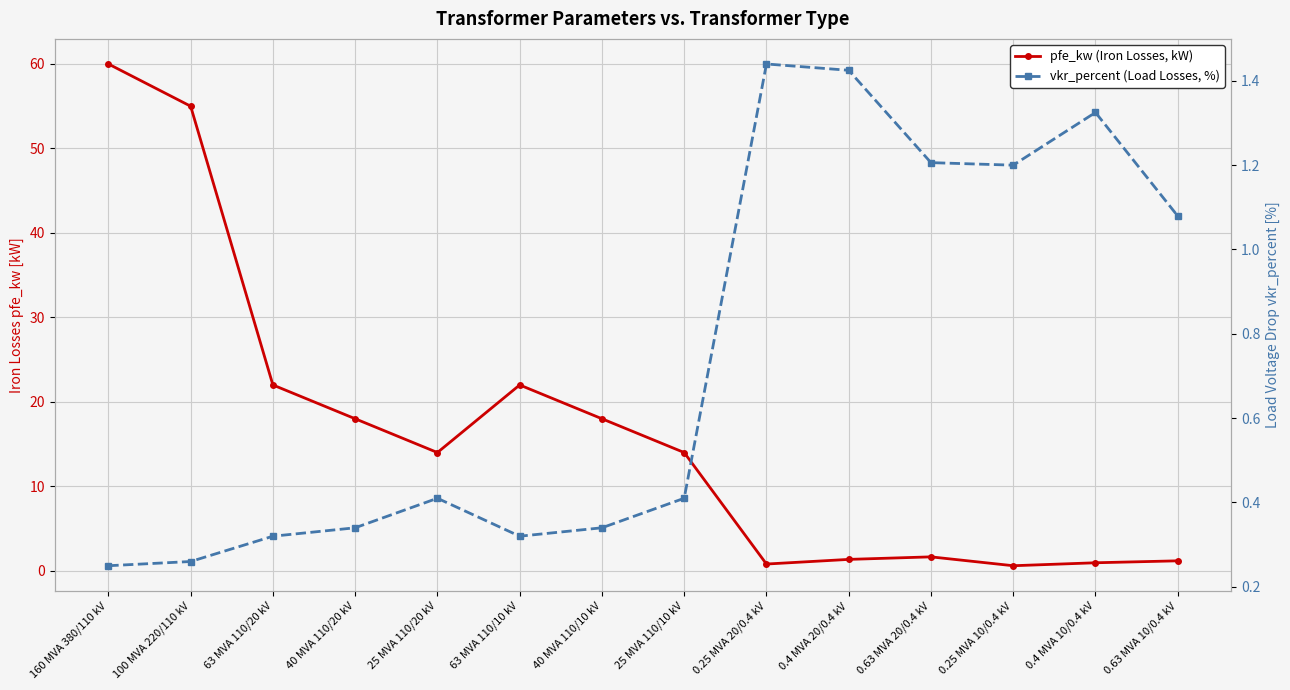

Reading right to left, list all the values displayed in this chart.

pfe_kw (Iron Losses, kW): 0.63 MVA 10/0.4 kV=1.2	0.4 MVA 10/0.4 kV=0.9	0.25 MVA 10/0.4 kV=0.6	0.63 MVA 20/0.4 kV=1.6	0.4 MVA 20/0.4 kV=1.4	0.25 MVA 20/0.4 kV=0.8	25 MVA 110/10 kV=14.0	40 MVA 110/10 kV=18.0	63 MVA 110/10 kV=22.0	25 MVA 110/20 kV=14.0	40 MVA 110/20 kV=18.0	63 MVA 110/20 kV=22.0	100 MVA 220/110 kV=55.0	160 MVA 380/110 kV=60.0
vkr_percent (Load Losses, %): 0.63 MVA 10/0.4 kV=1.1	0.4 MVA 10/0.4 kV=1.3	0.25 MVA 10/0.4 kV=1.2	0.63 MVA 20/0.4 kV=1.2	0.4 MVA 20/0.4 kV=1.4	0.25 MVA 20/0.4 kV=1.4	25 MVA 110/10 kV=0.4	40 MVA 110/10 kV=0.3	63 MVA 110/10 kV=0.3	25 MVA 110/20 kV=0.4	40 MVA 110/20 kV=0.3	63 MVA 110/20 kV=0.3	100 MVA 220/110 kV=0.3	160 MVA 380/110 kV=0.2